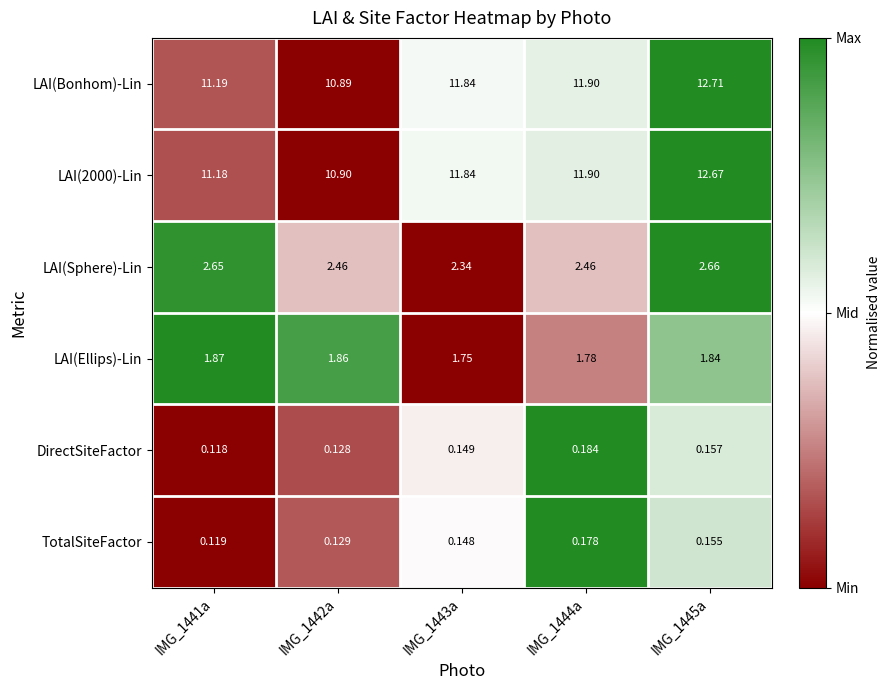

Which category has the lowest value across all series?

IMG_1441a